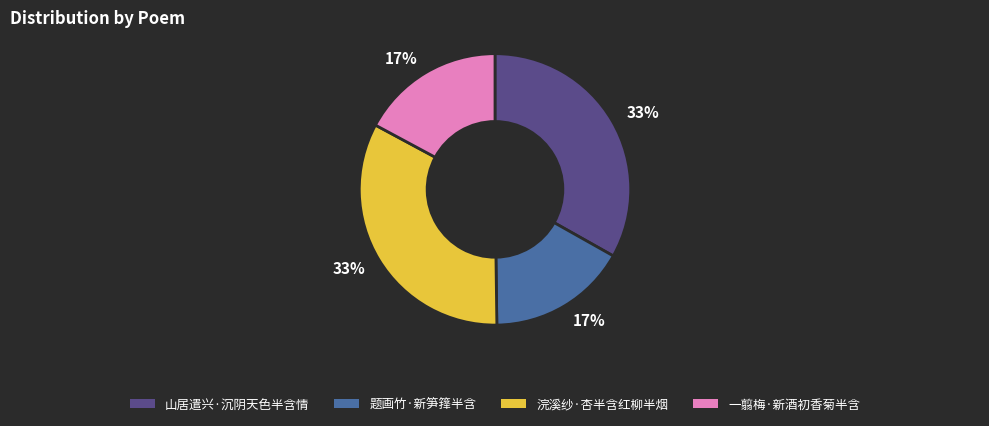

Is there a majority slice in this chart?

No